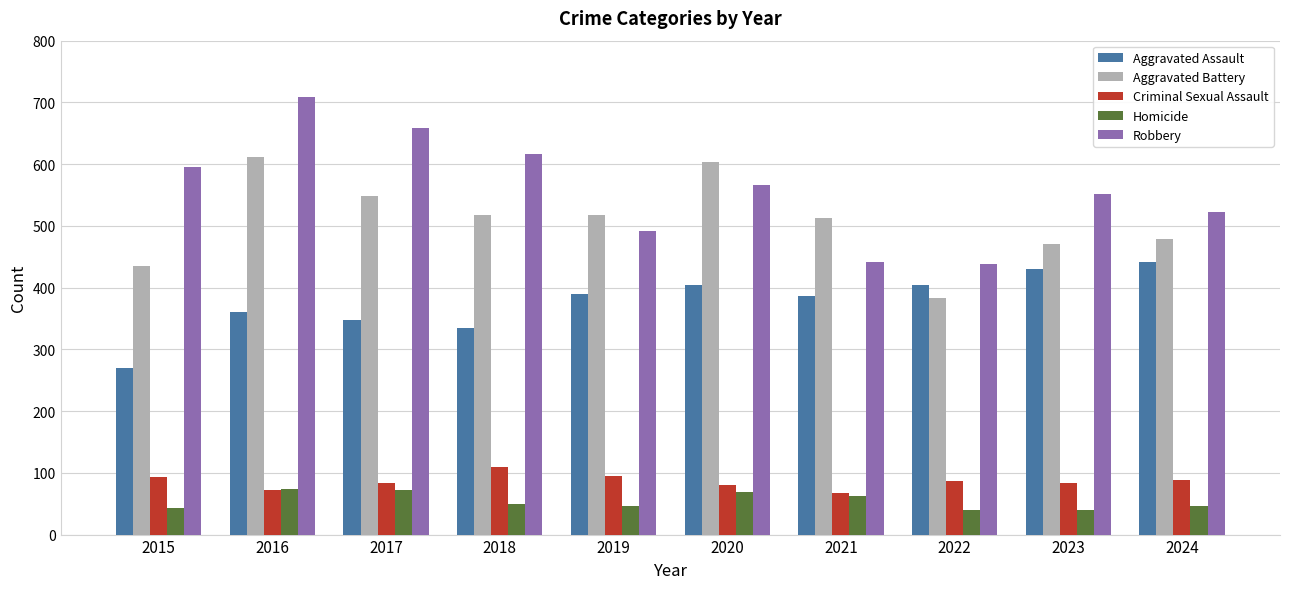

Which series has the largest range (max minus min)?

Robbery